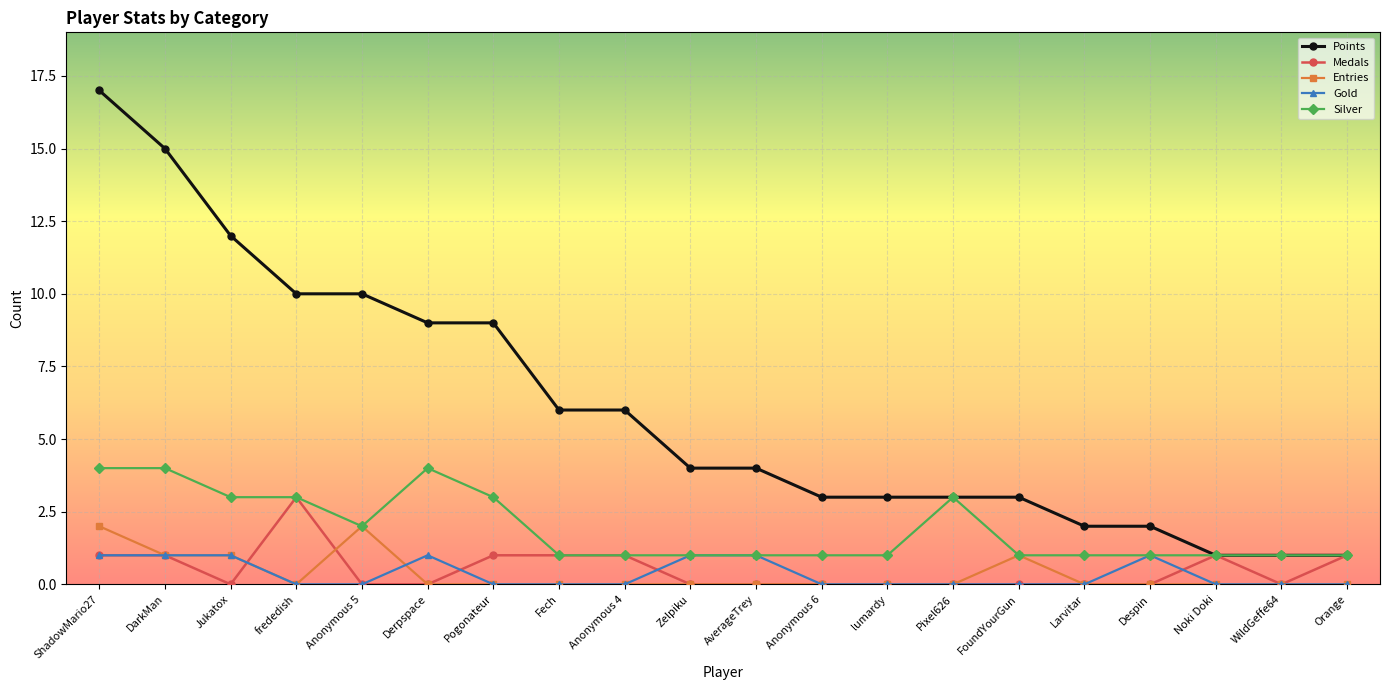

What is the total value across all series at Pixel626?

6